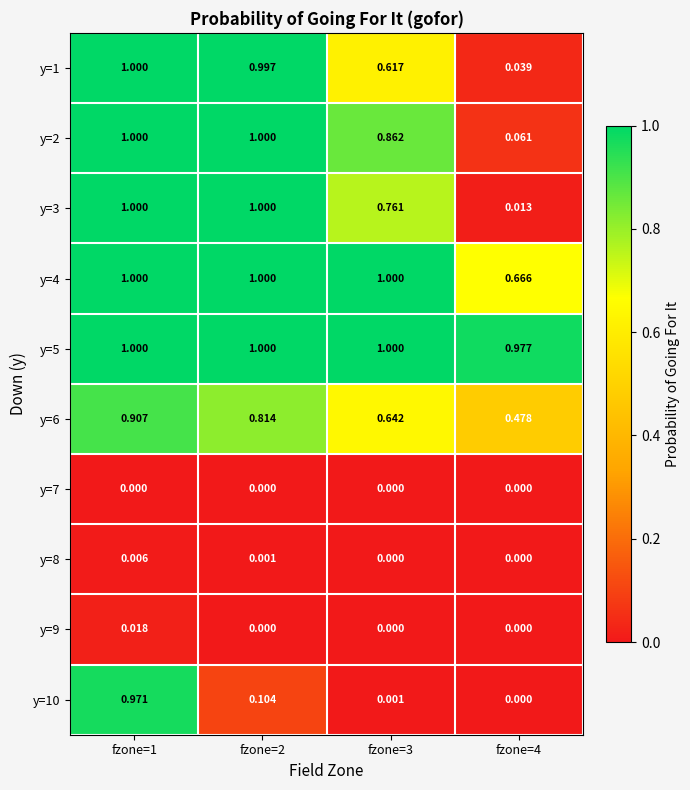

Is the value of y=5 at fzone=3 greater than the value of y=7 at fzone=1?

Yes